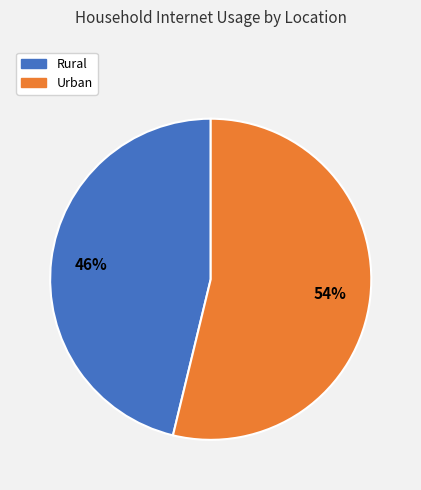

Which category has the smallest portion of the pie?

Rural